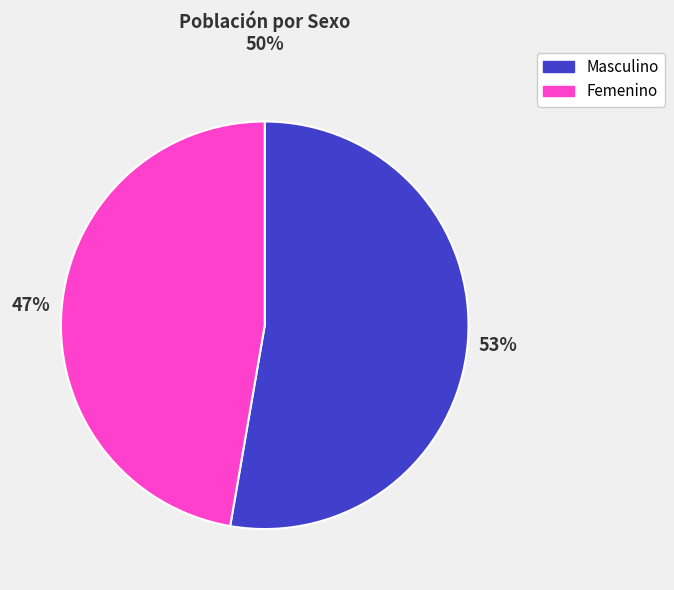

Which slice is the largest?

Masculino